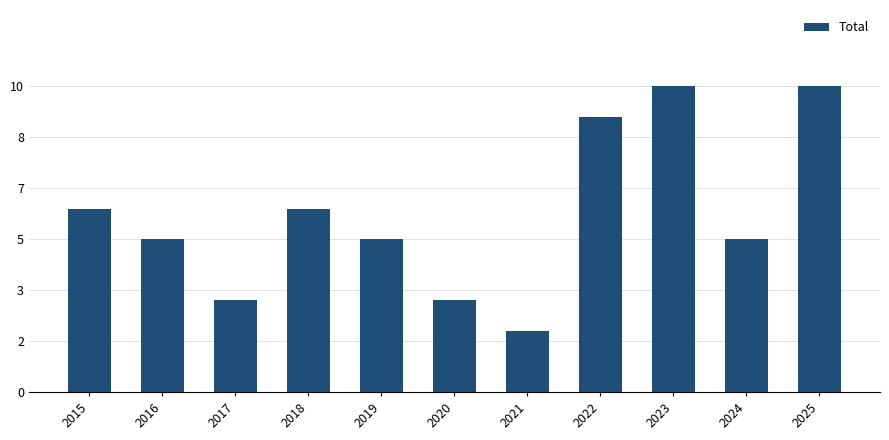

Does the chart contain any negative values?

No